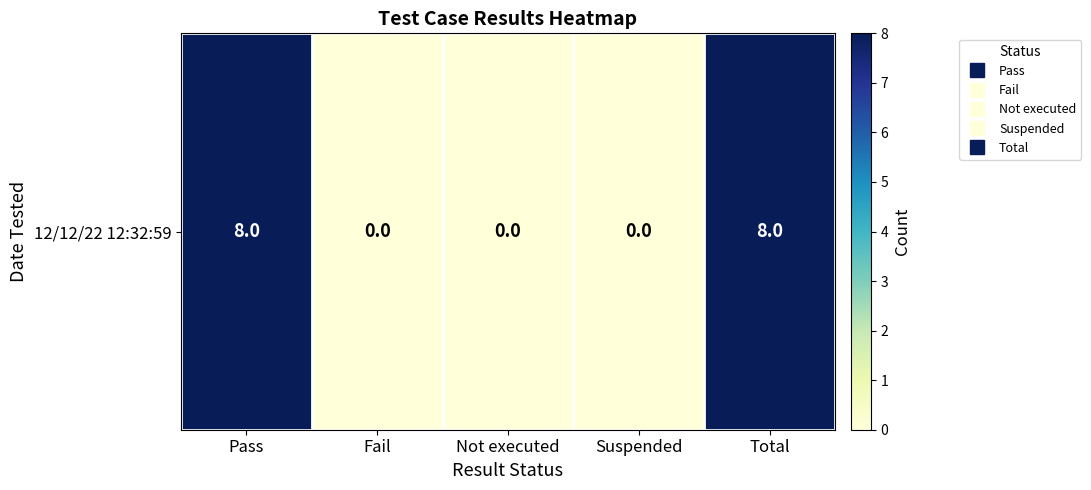

What is the sum of all values?

16